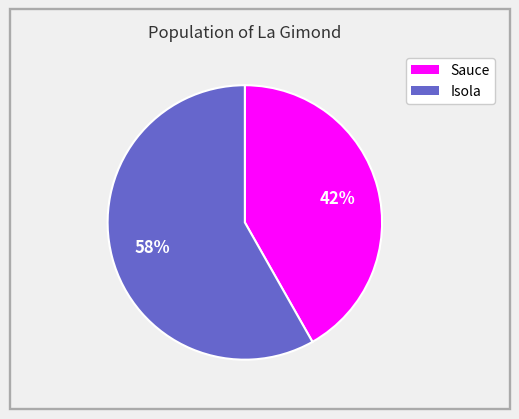

True or false: Sauce accounts for 50% of the total.

False